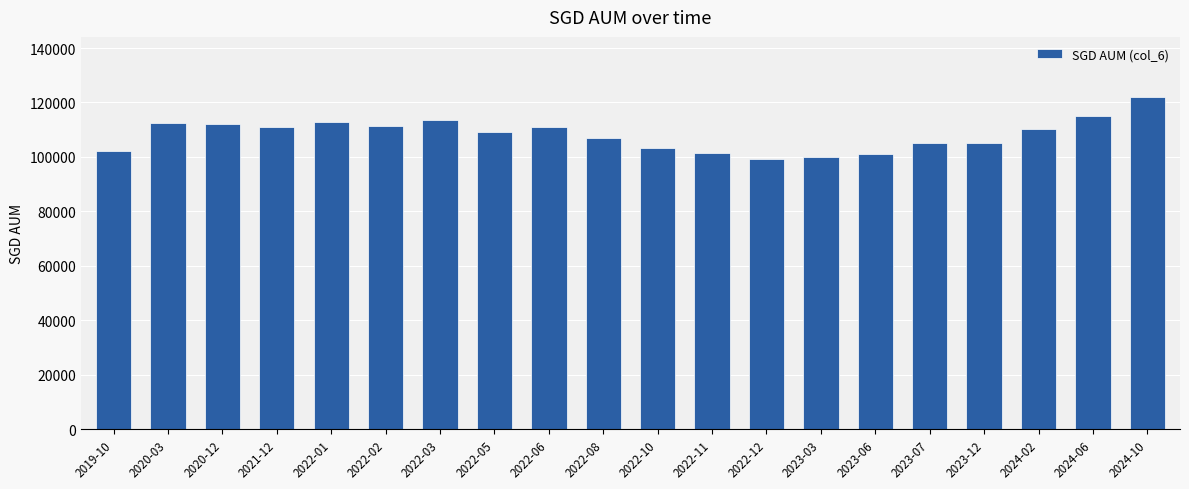

What is the value of the 1st bar from the left?

102000.0